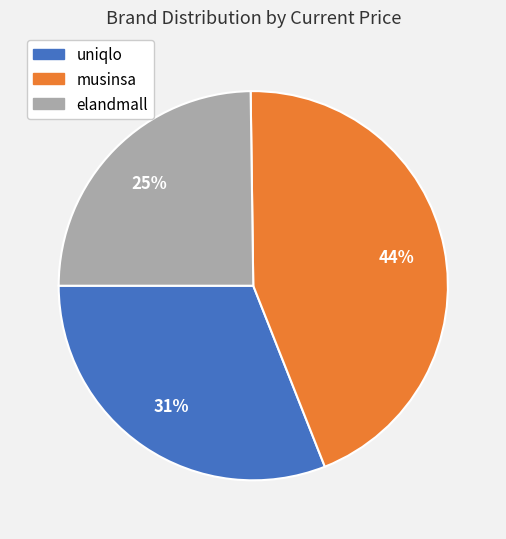

Do musinsa and uniqlo together represent more than half of the pie?

Yes